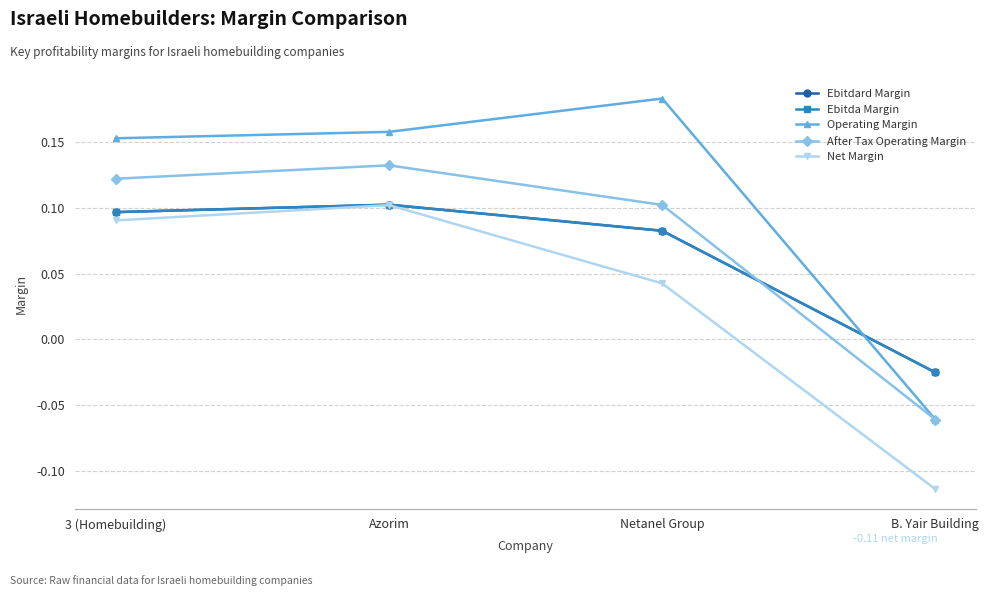

Is it true that Ebitdard Margin equals 0.1 at Netanel Group?

True